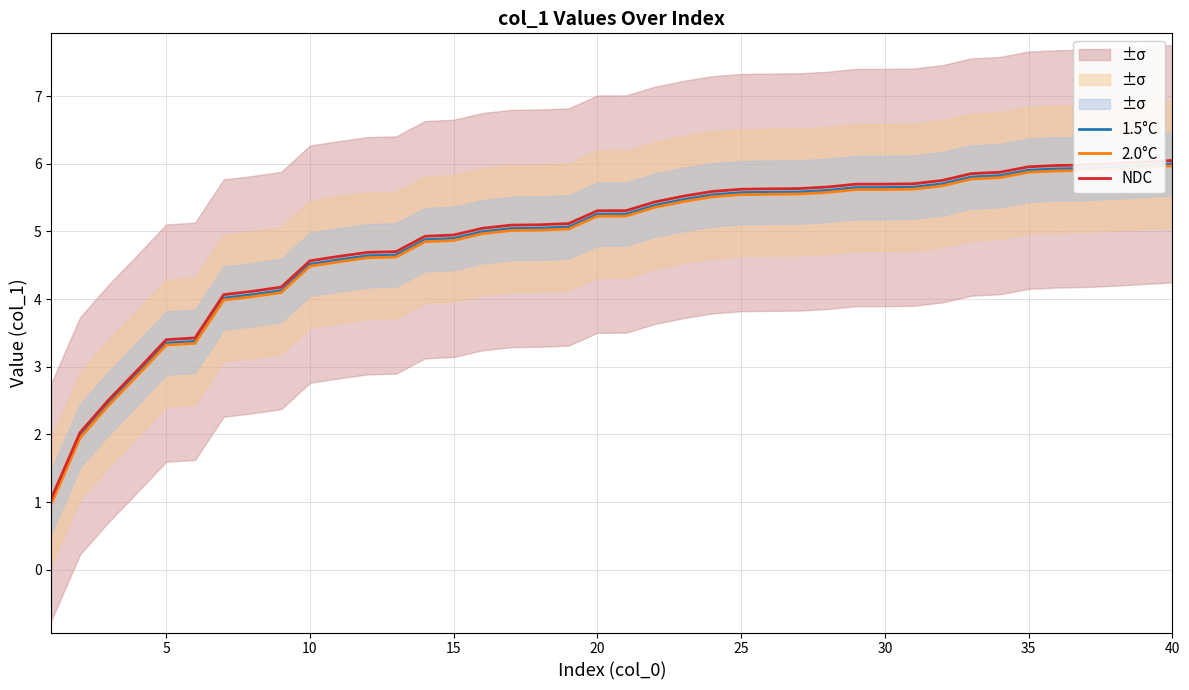

The 1.5°C series shows 3.8 at 25. True or false?

False